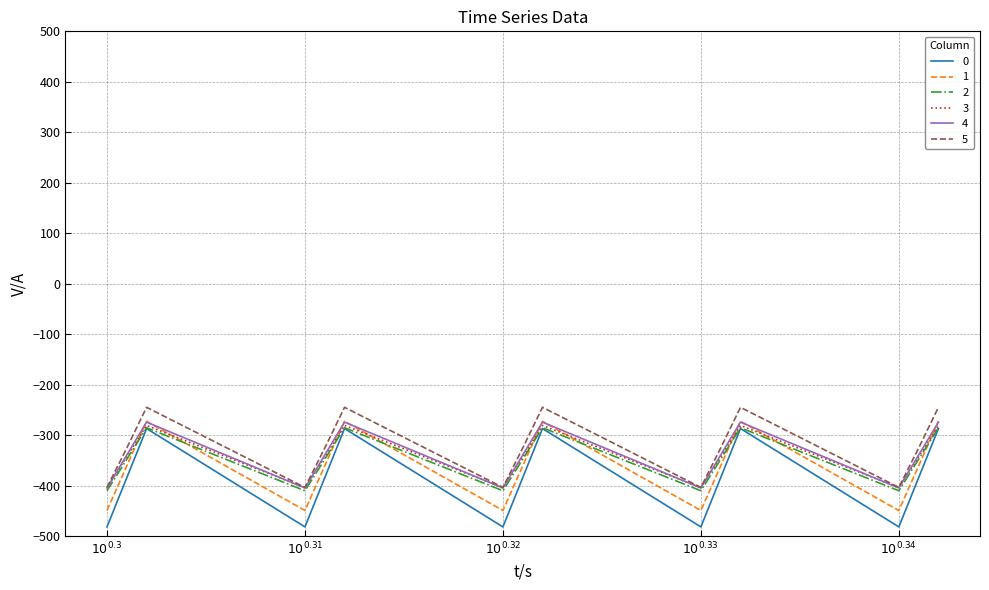

What is the minimum value for 5?

-403.8